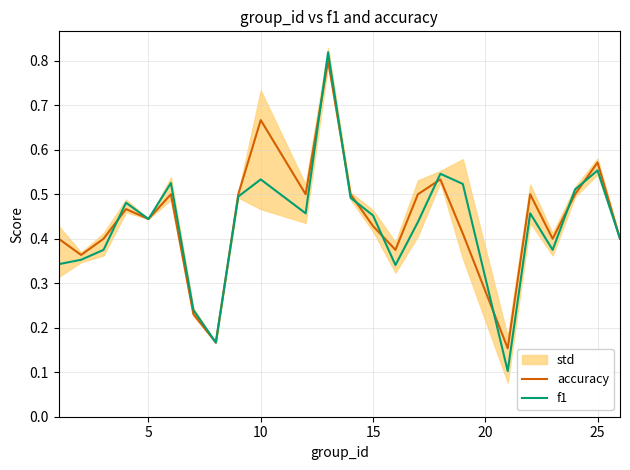

In f1, how many points are lower than both neighbors (excluding endpoints)?

6